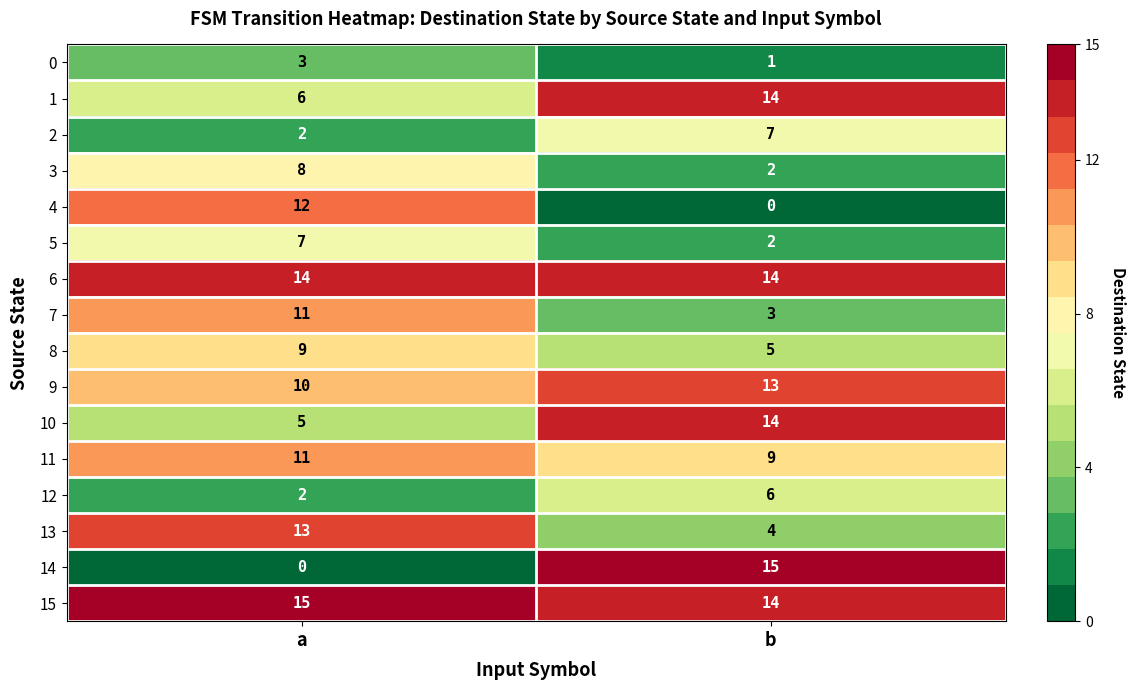

What is the sum of the 10 values at b and a?

19